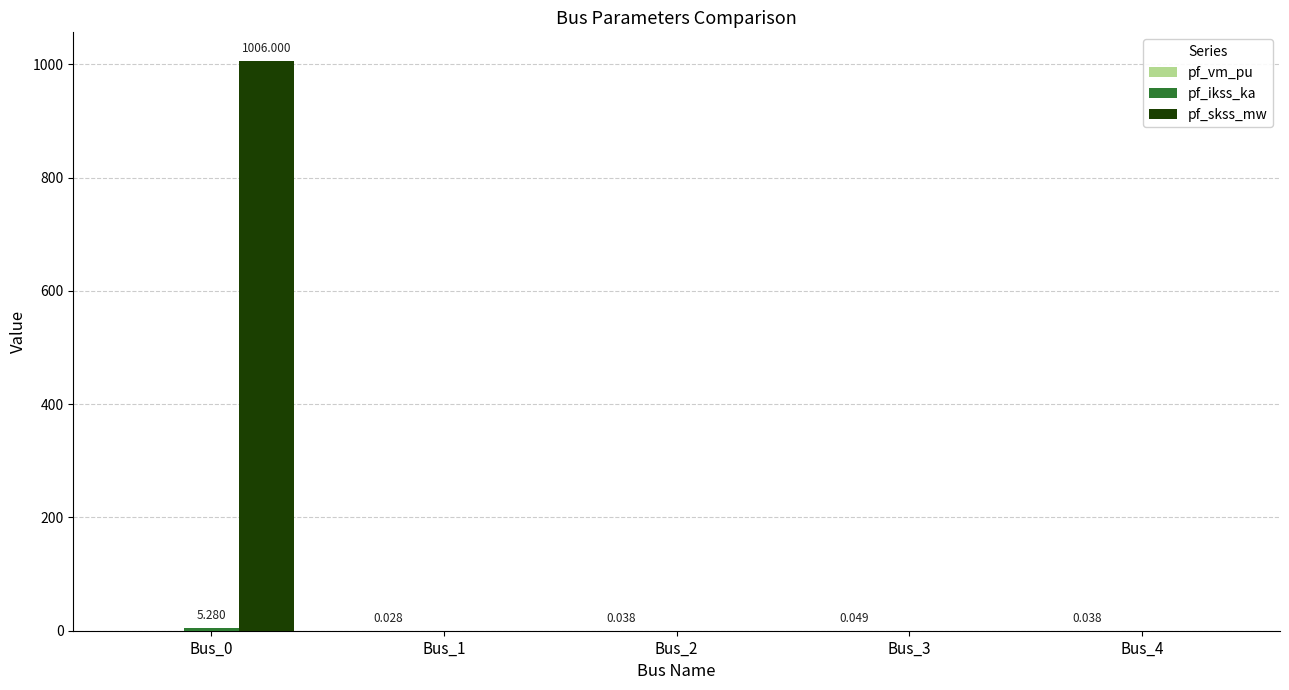

Which series has the largest total across all categories?

pf_skss_mw